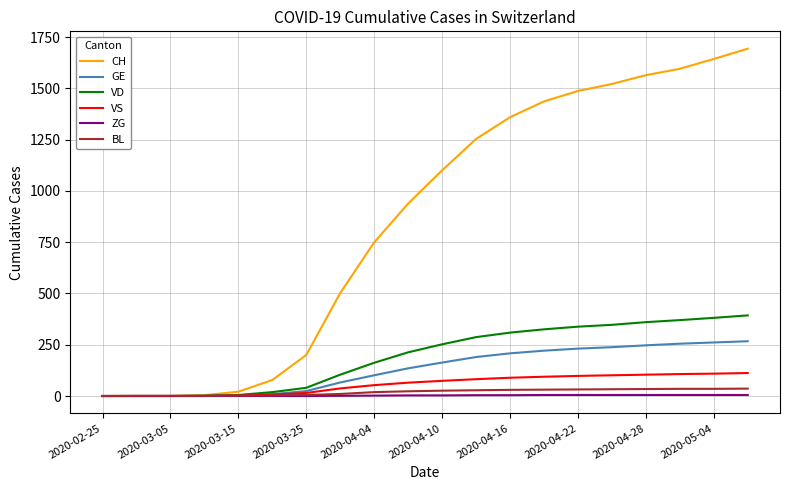

Which series has the largest total across all categories?

CH